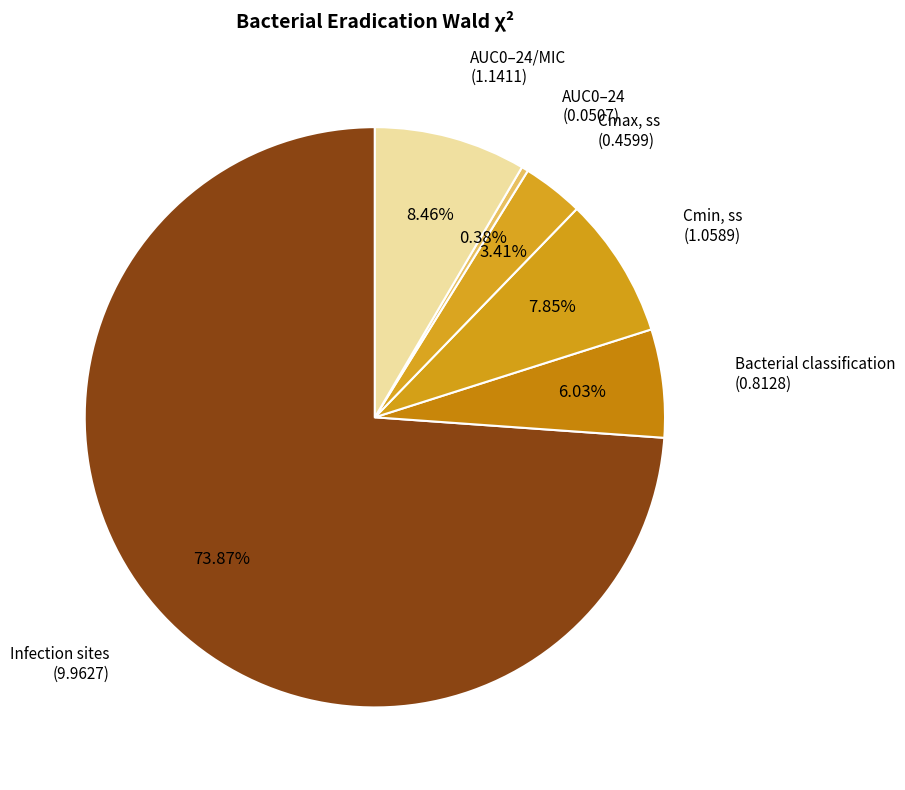

How many slices are in this pie chart?

6